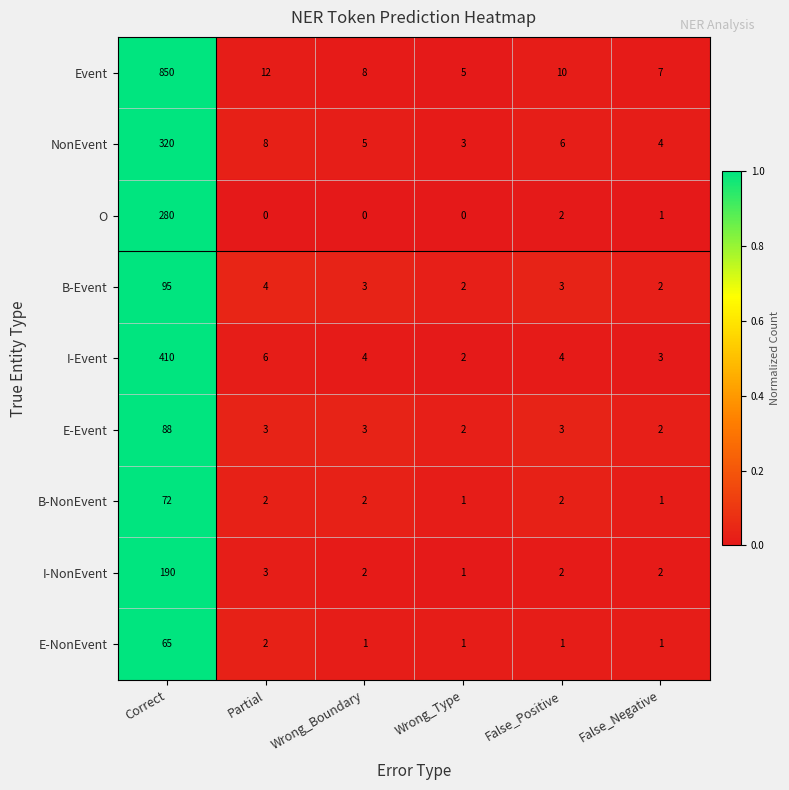

The value of I-NonEvent at Wrong_Type is 1. True or false?

True